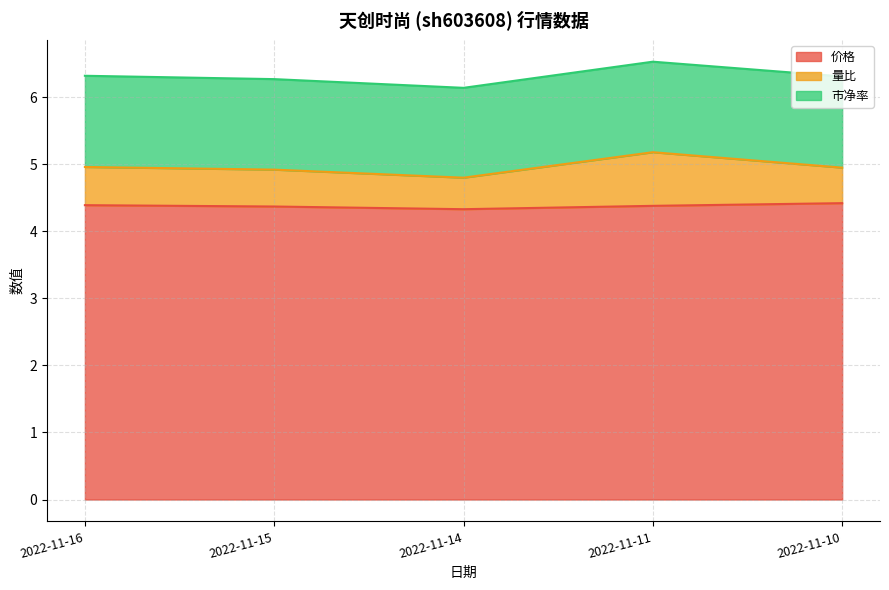

True or false: 价格 and 市净率 cross at least once.

False